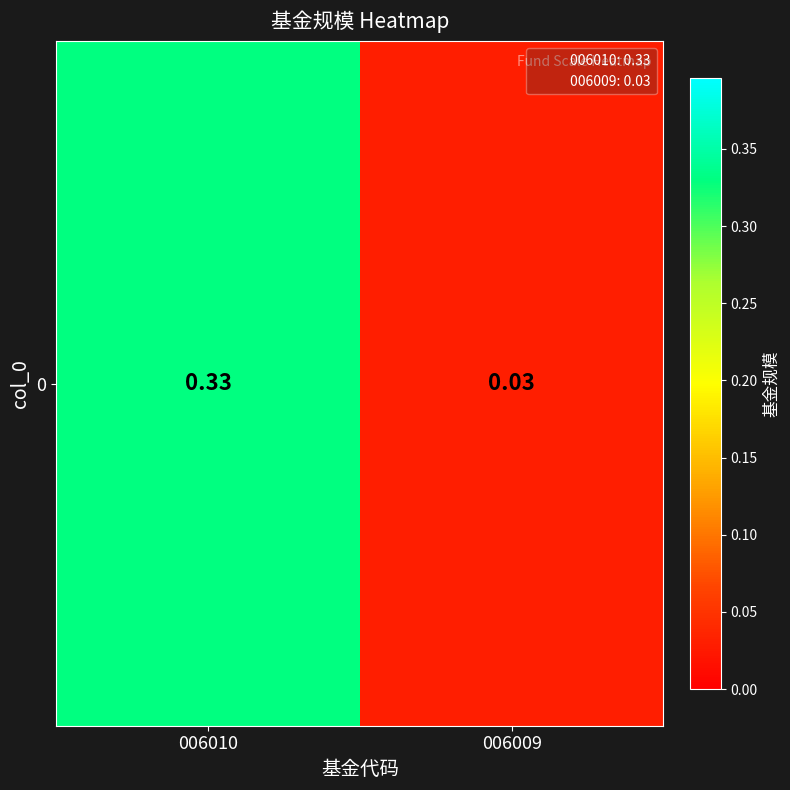

What is the average value?

0.2